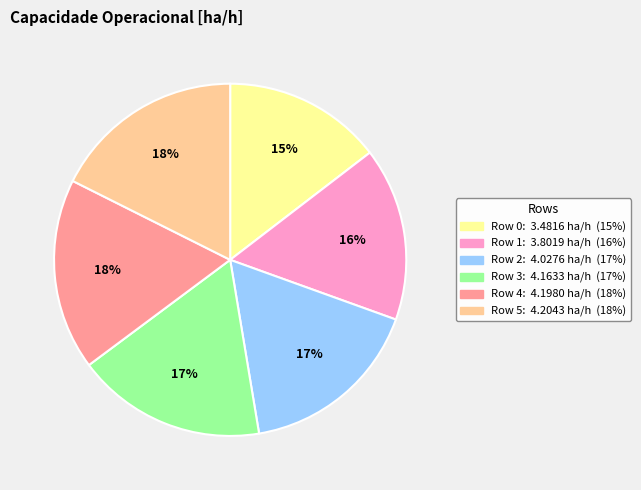

Is there any slice that represents more than half of the pie?

No